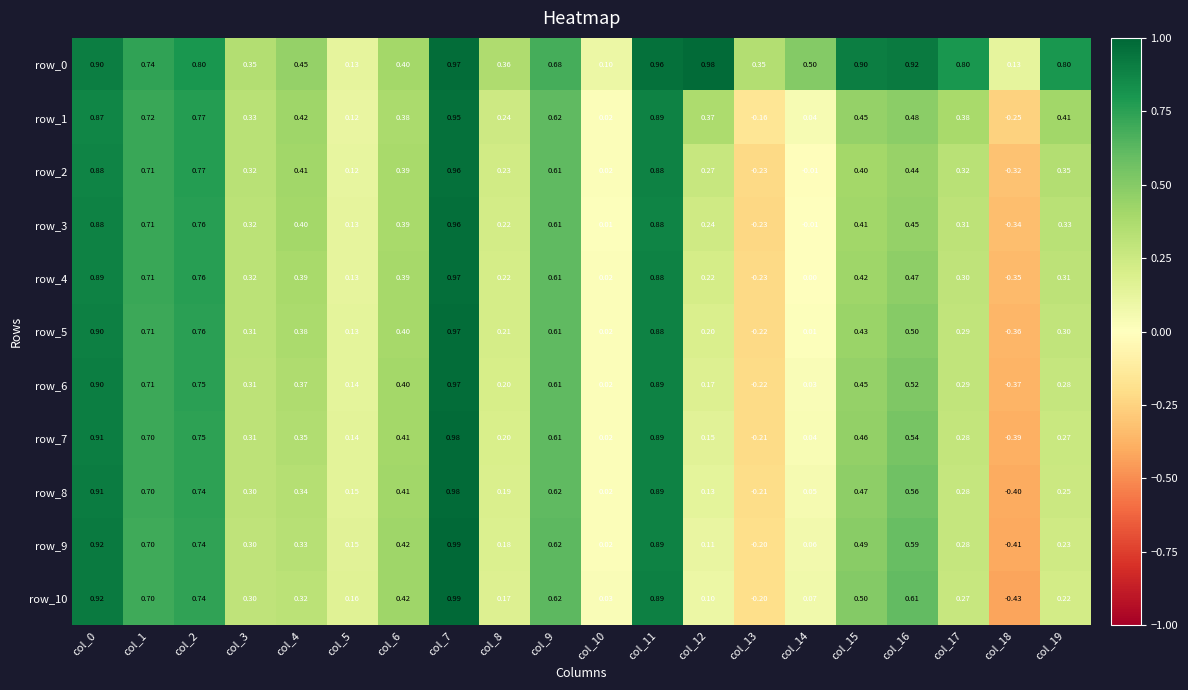

What is the sum of all row_5 values?

7.4